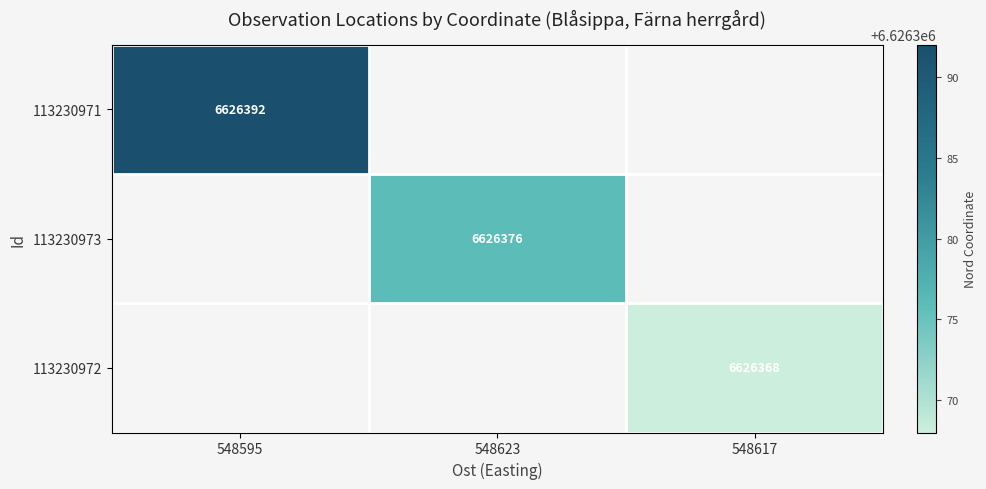

True or false: 113230973 has a value of 10980687 at 548623.

False